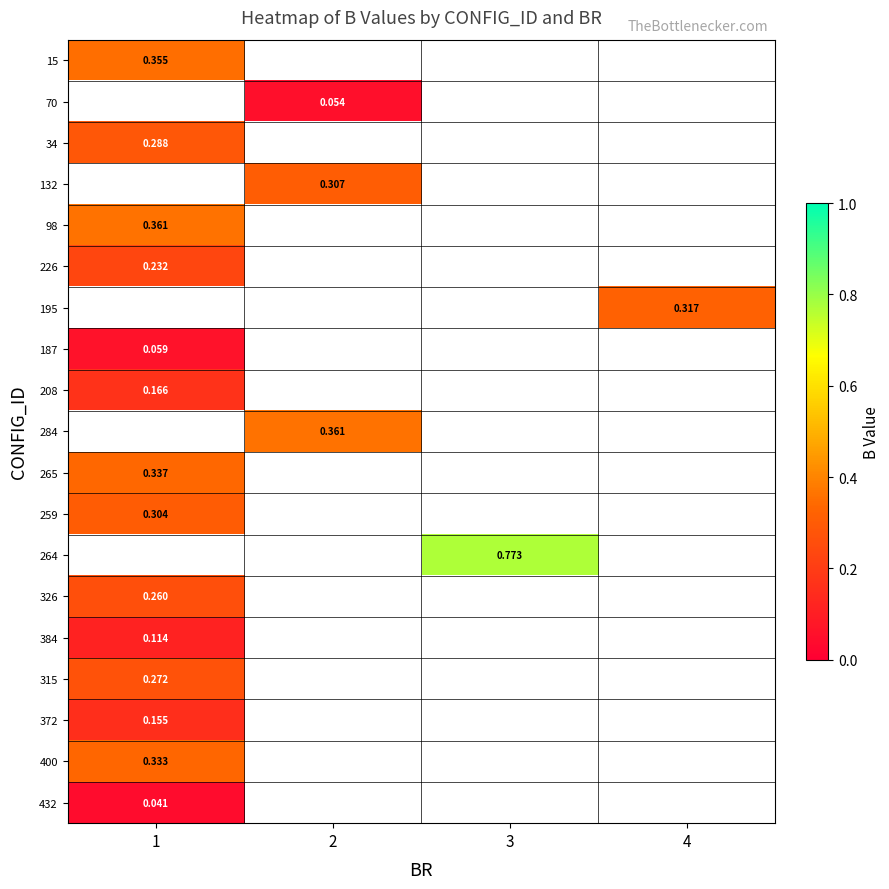

At which category does the chart reach its minimum across all series?

1